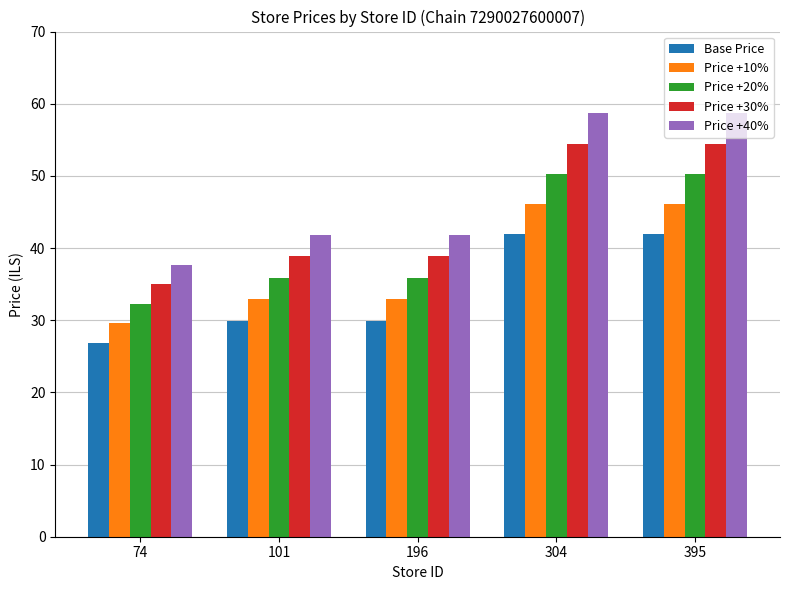

How many bars are there in total?

25